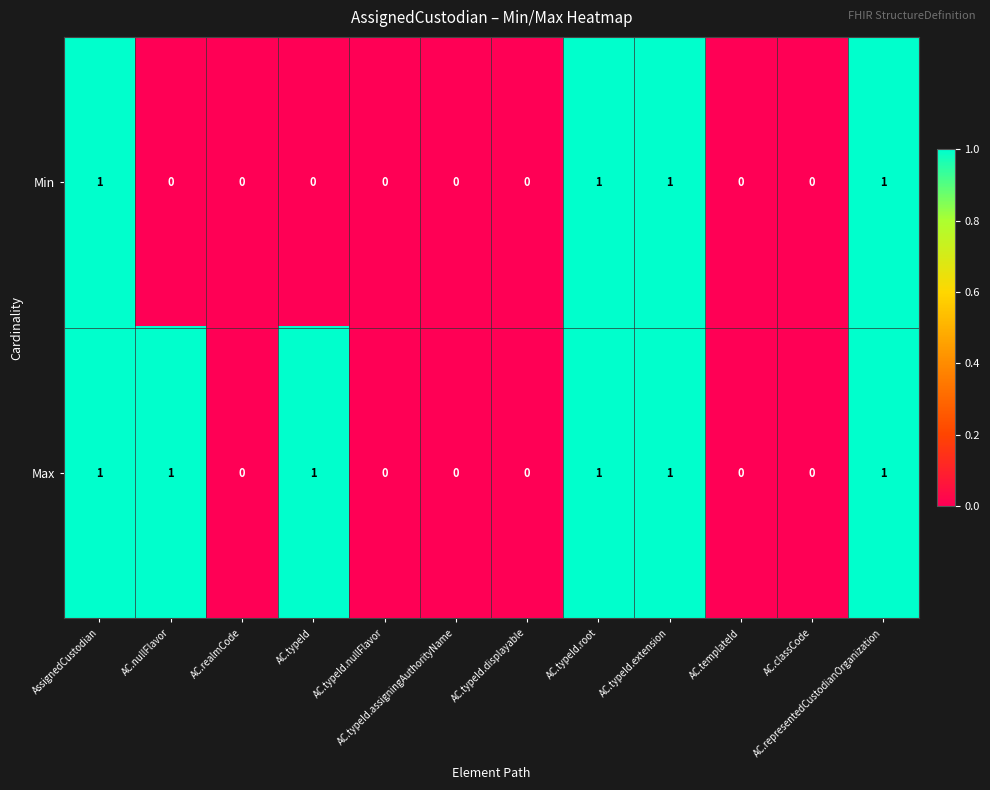

The value of Max at AC.typeId.root is 1. True or false?

True